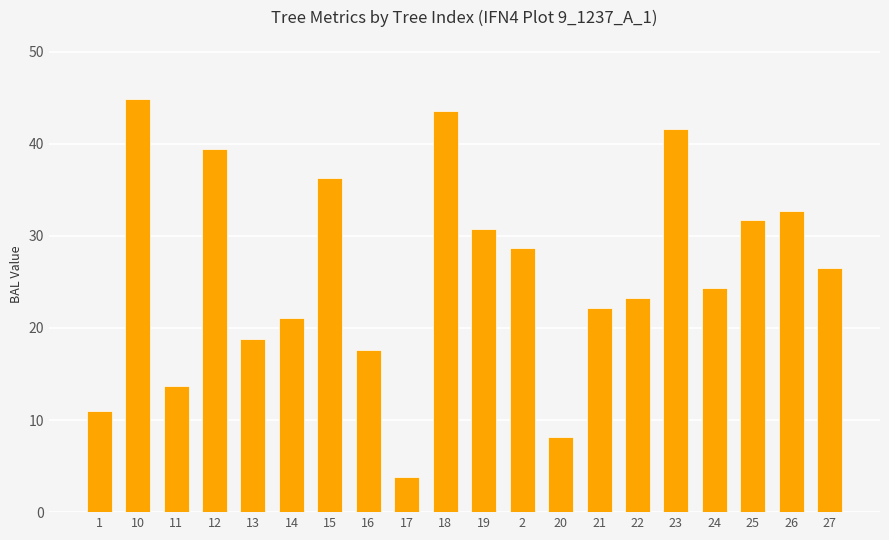

How many data points are above 26?

10